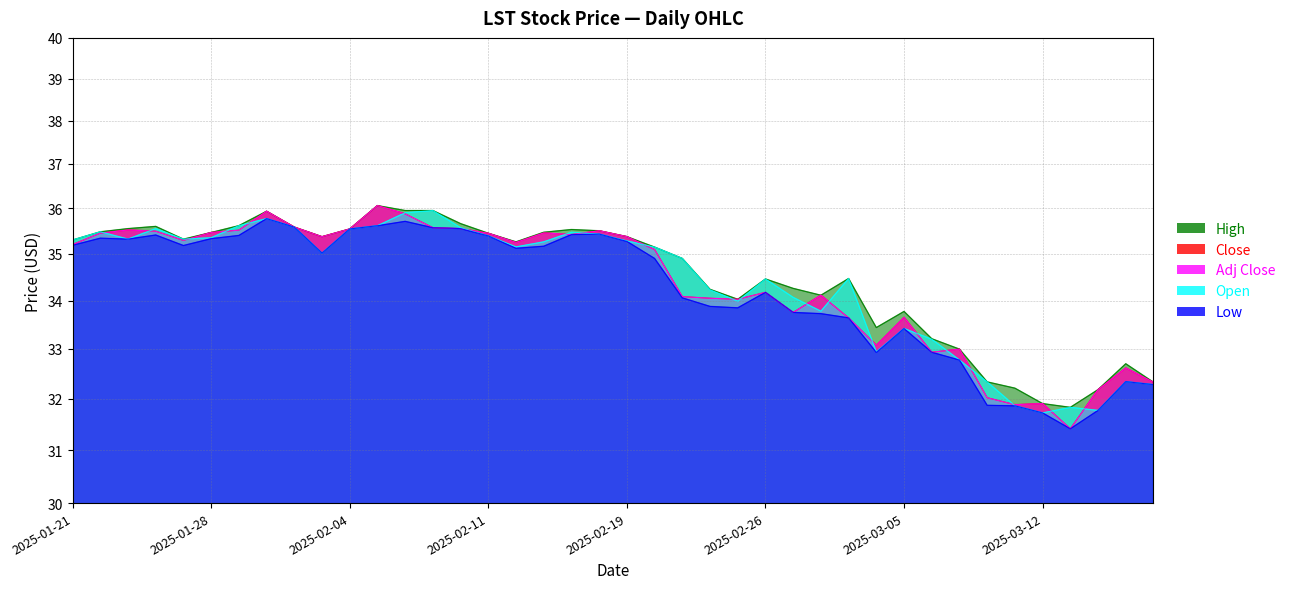

True or false: High has a value of 34.0 at 2025-02-25.

True